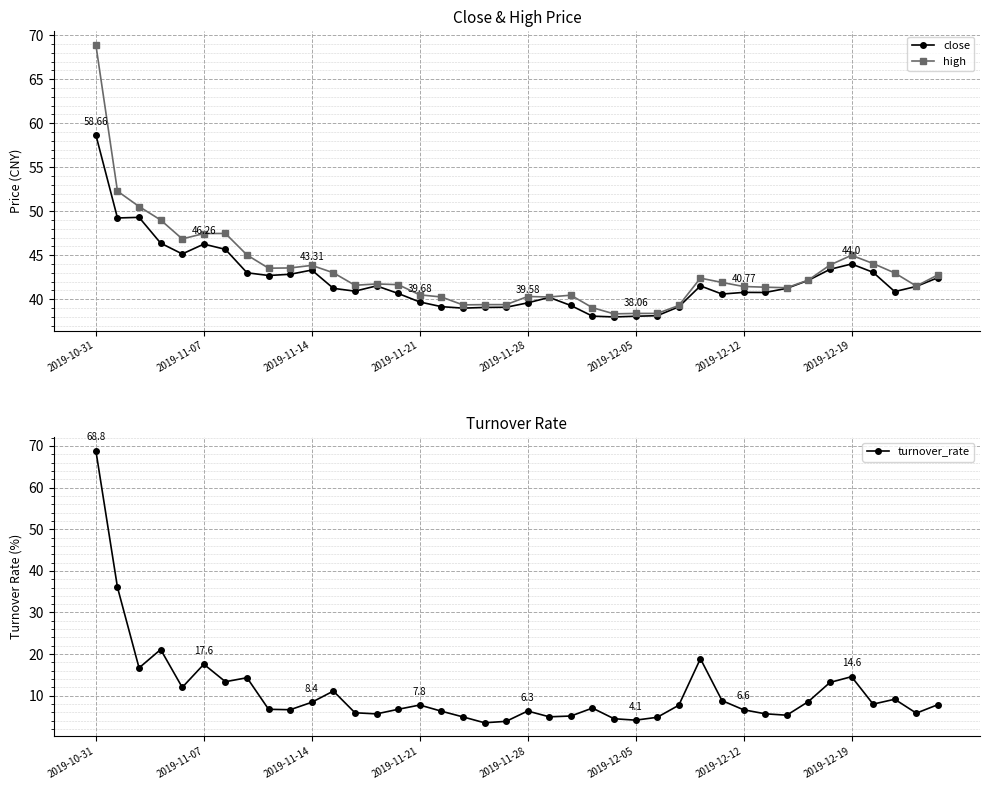

What is the lowest value of the turnover_rate series?

3.5